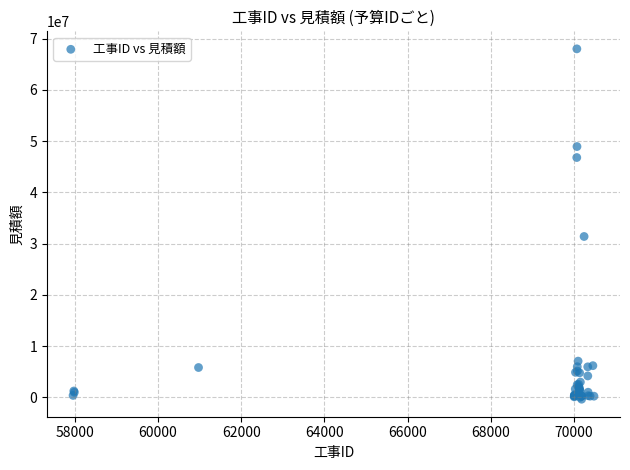

What Y value in the scatter plot is closest to 33829105?

31400000